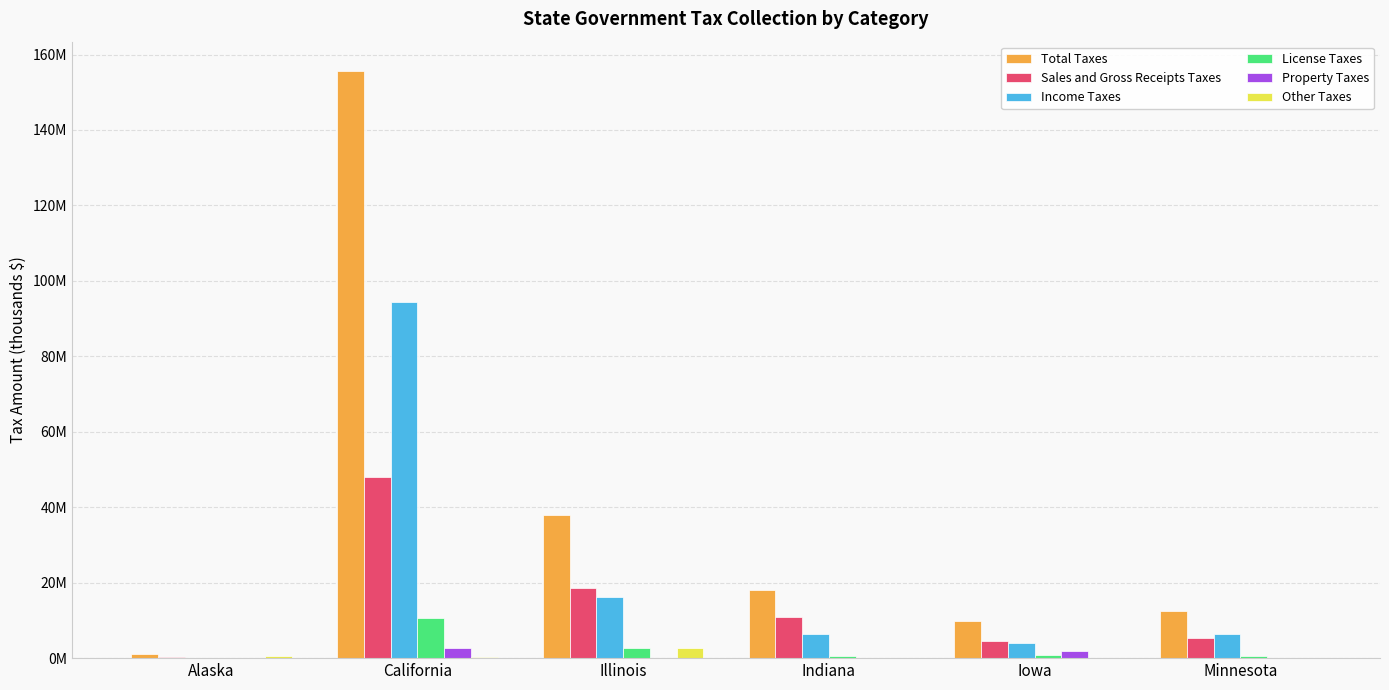

Which label corresponds to the smallest value in the chart?

Indiana